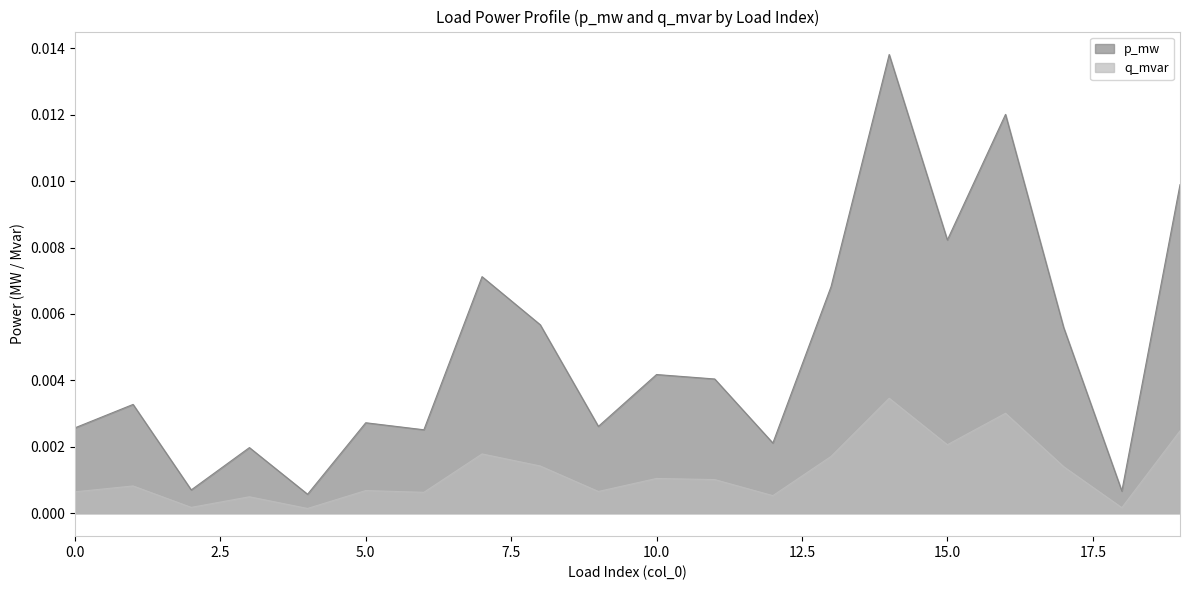

At which category does p_mw reach its first local valley?

2